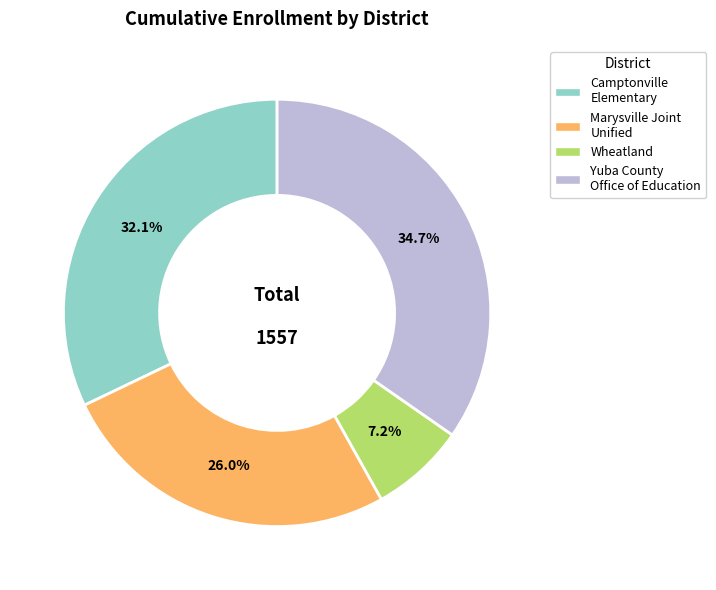

Does any single category account for the majority?

No